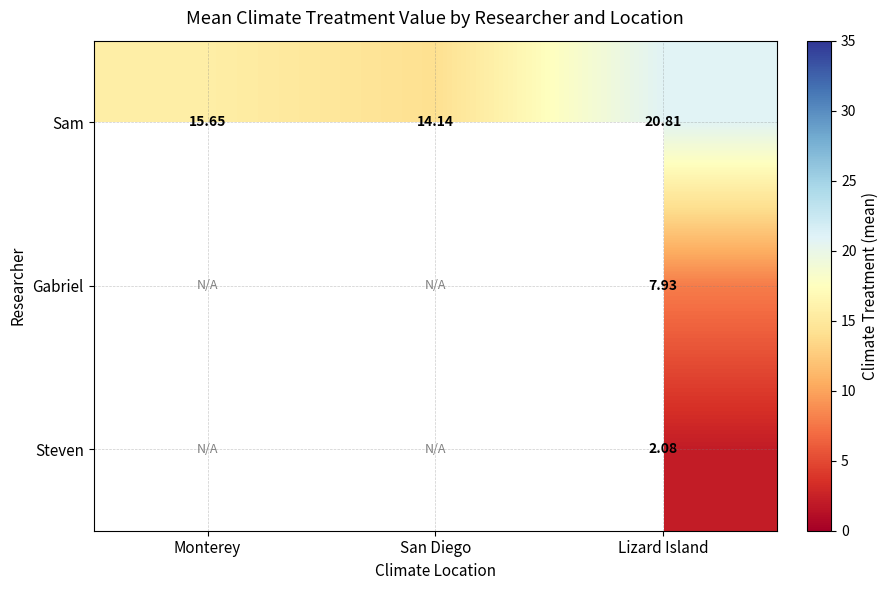

Which label corresponds to the largest value in the chart?

Lizard Island